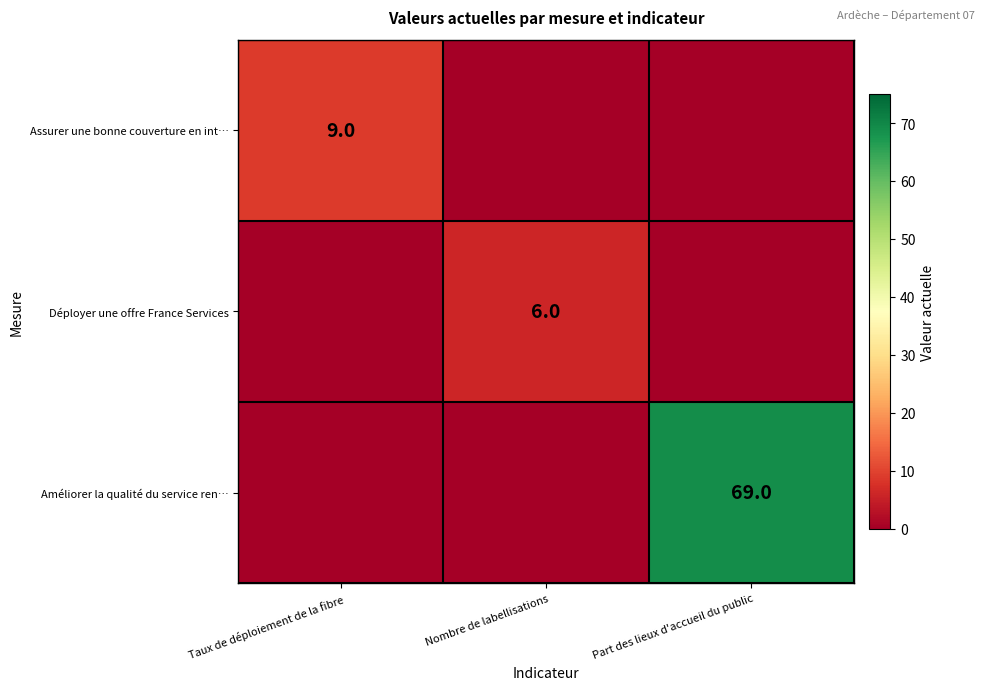

True or false: Déployer une offre France Services has a value of 6 at Nombre de labellisations.

True